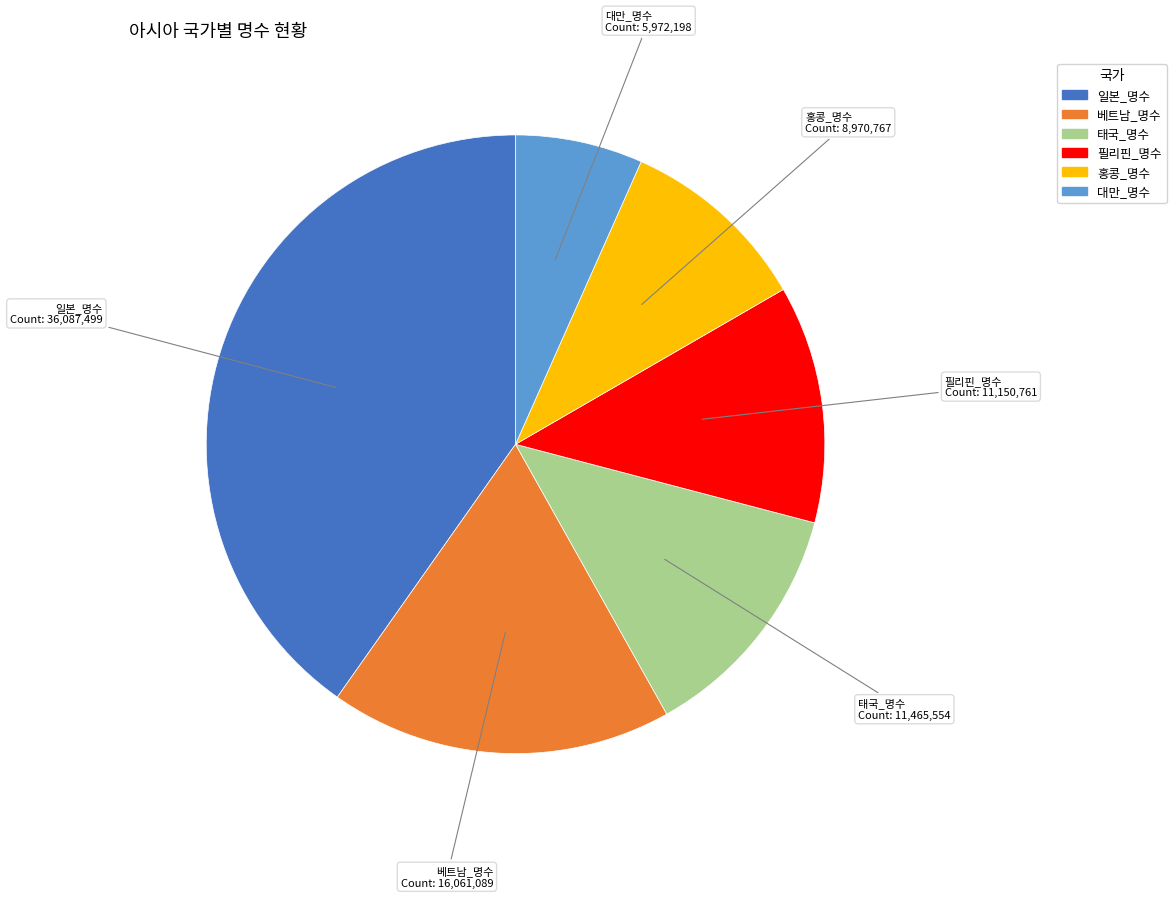

Count the number of slices in the pie.

6